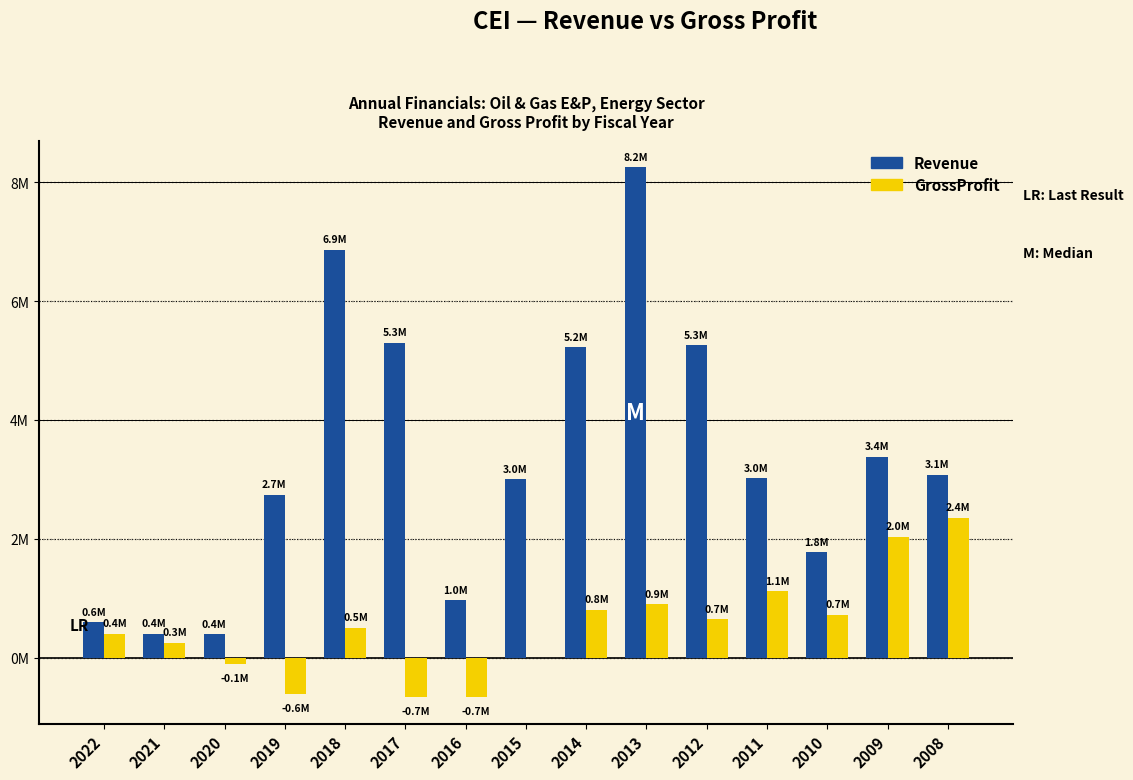

What is the value of the GrossProfit bar at the 6th from the left?

-657796